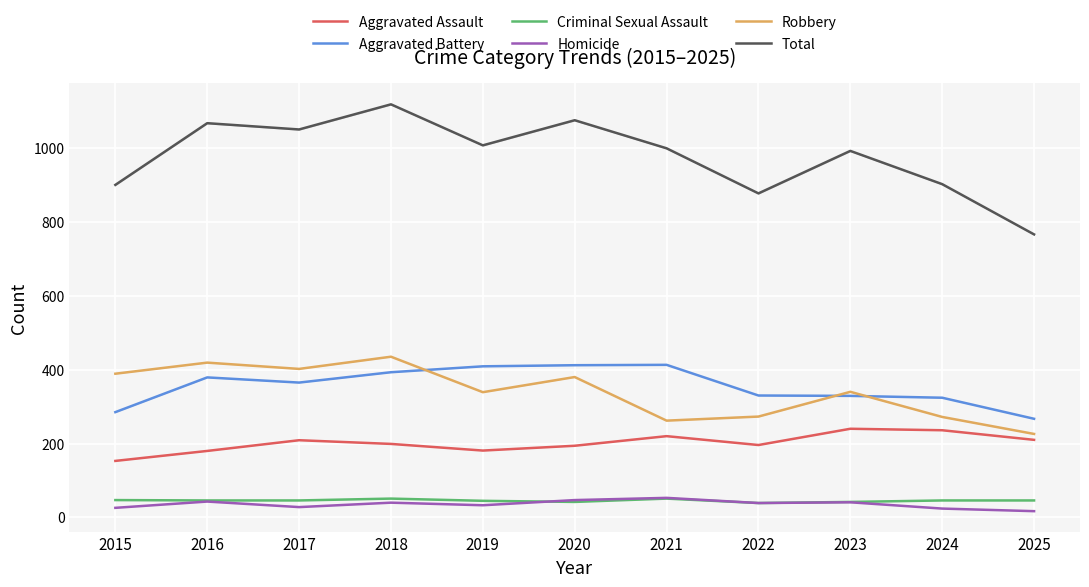

Where is Total nearest to the value 942?

2024